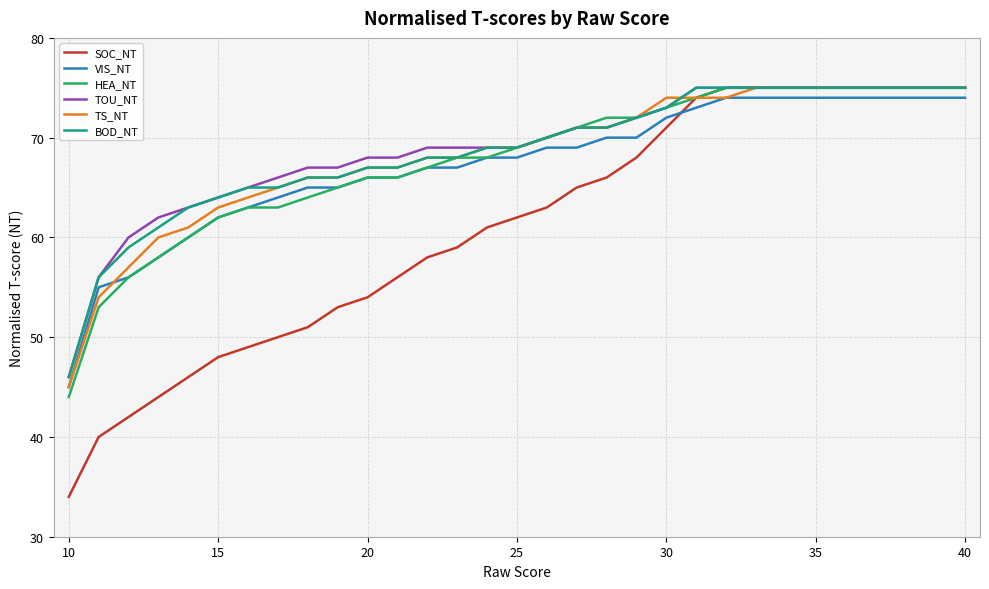

True or false: TOU_NT and VIS_NT cross at least once.

False